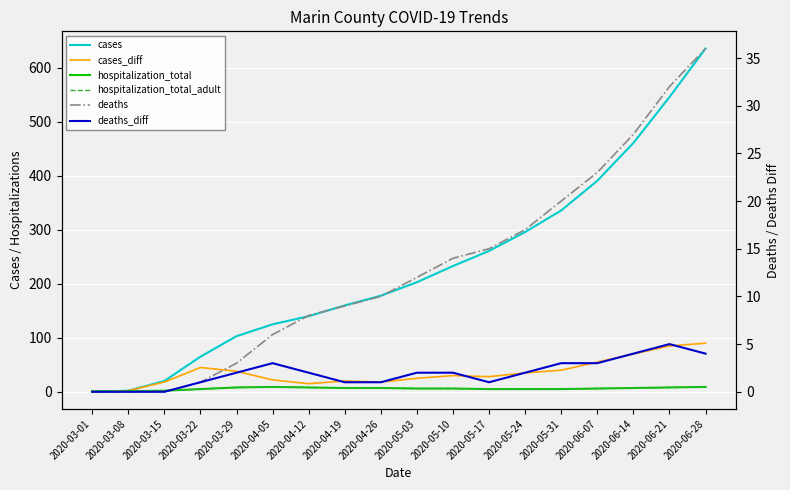

What are all the series names shown in the legend?

cases, cases_diff, hospitalization_total, hospitalization_total_adult, deaths, deaths_diff